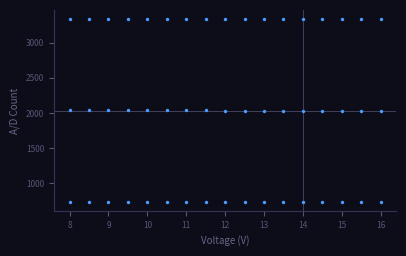

Count the number of points in this scatter plot.

51